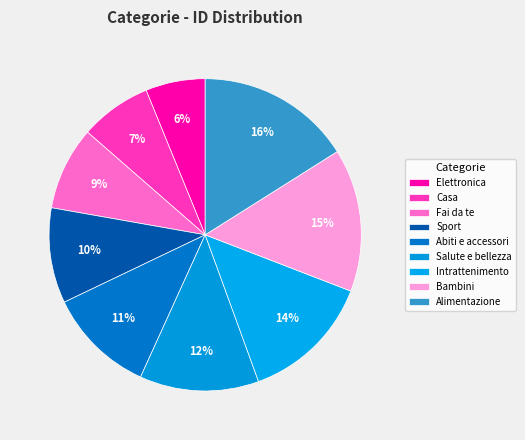

Count the number of slices in the pie.

9